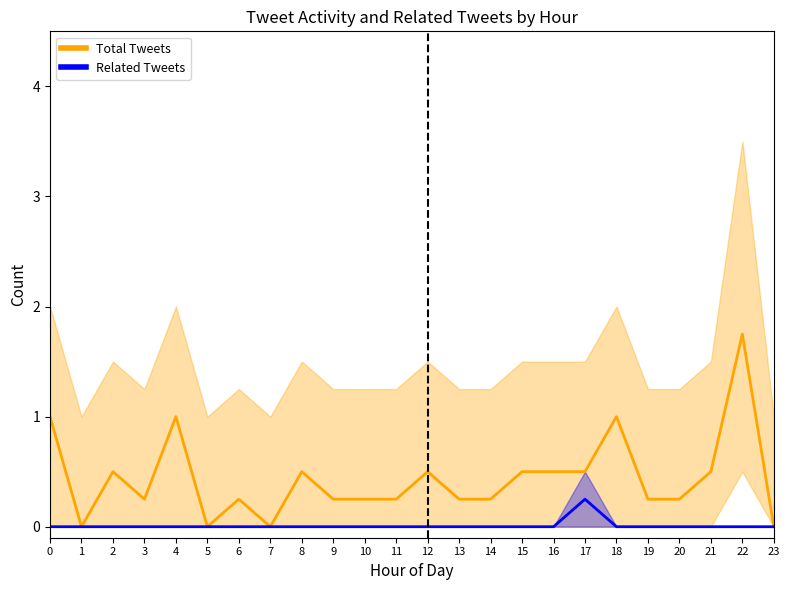

Which series has the largest total across all categories?

Total Tweets (mean ± range)